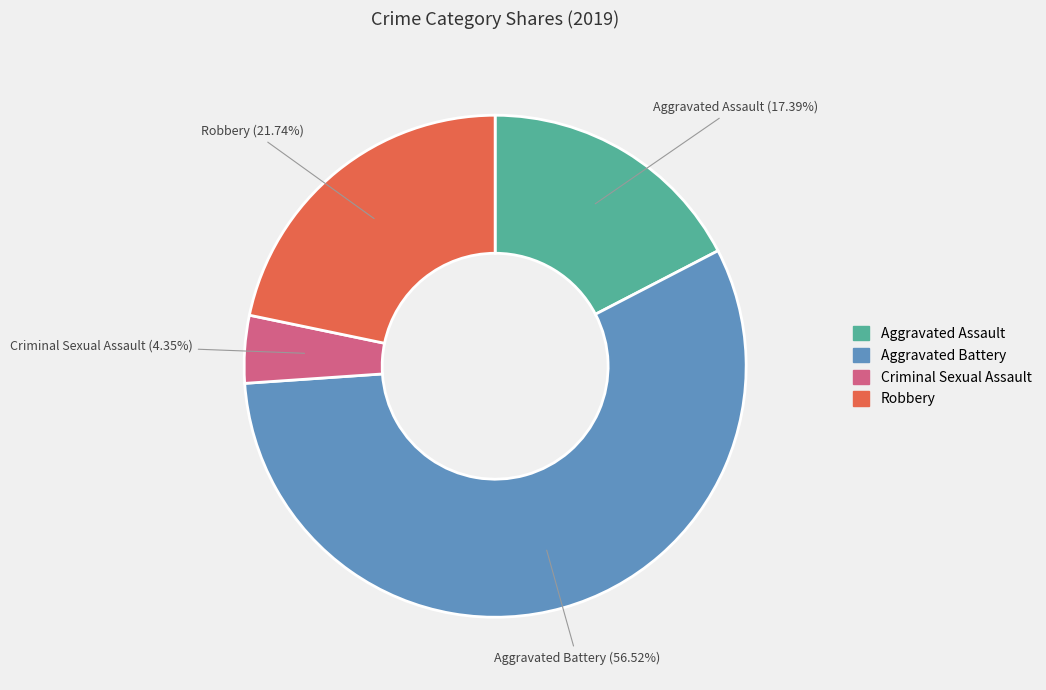

Is there any slice that represents more than half of the pie?

Yes